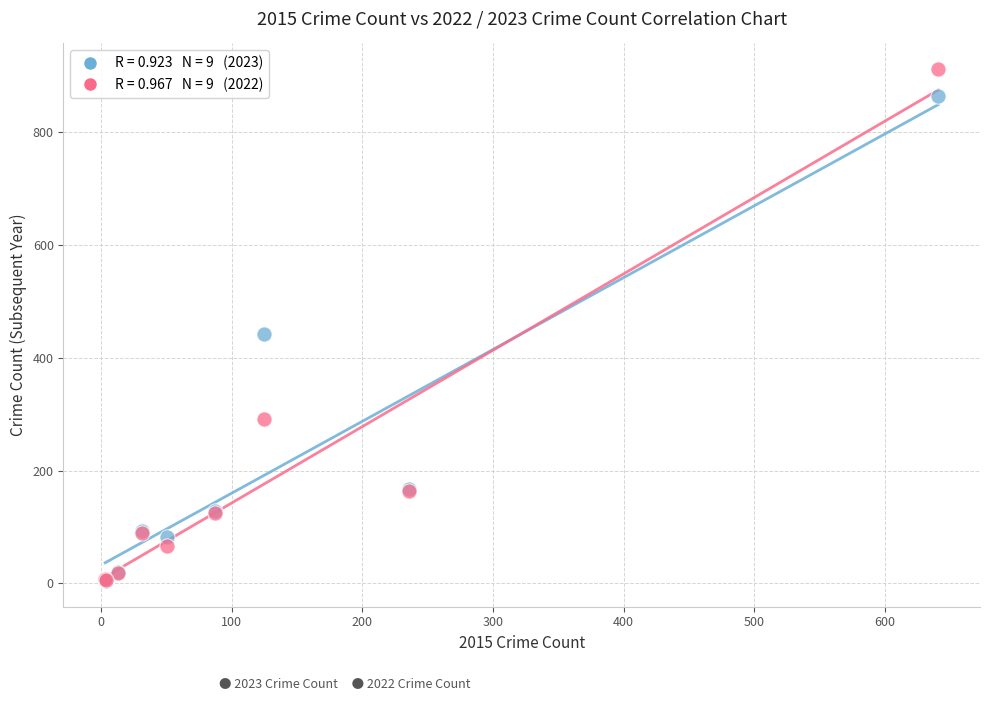

Across all series, what Y value is closest to 458?

443